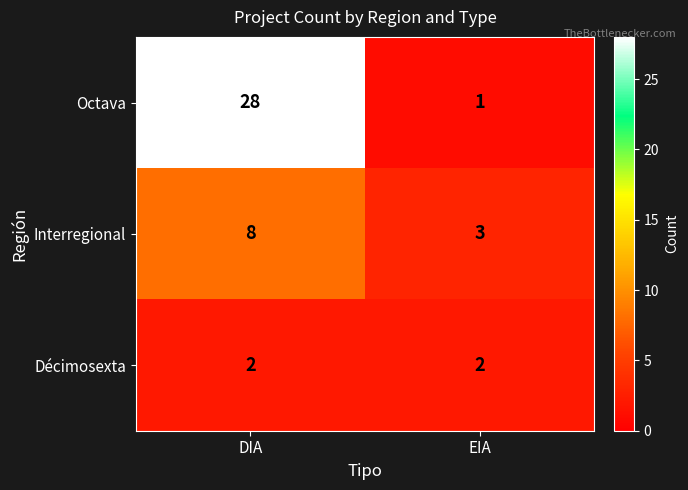

List the series in order of their overall mean, lowest first.

Décimosexta, Interregional, Octava